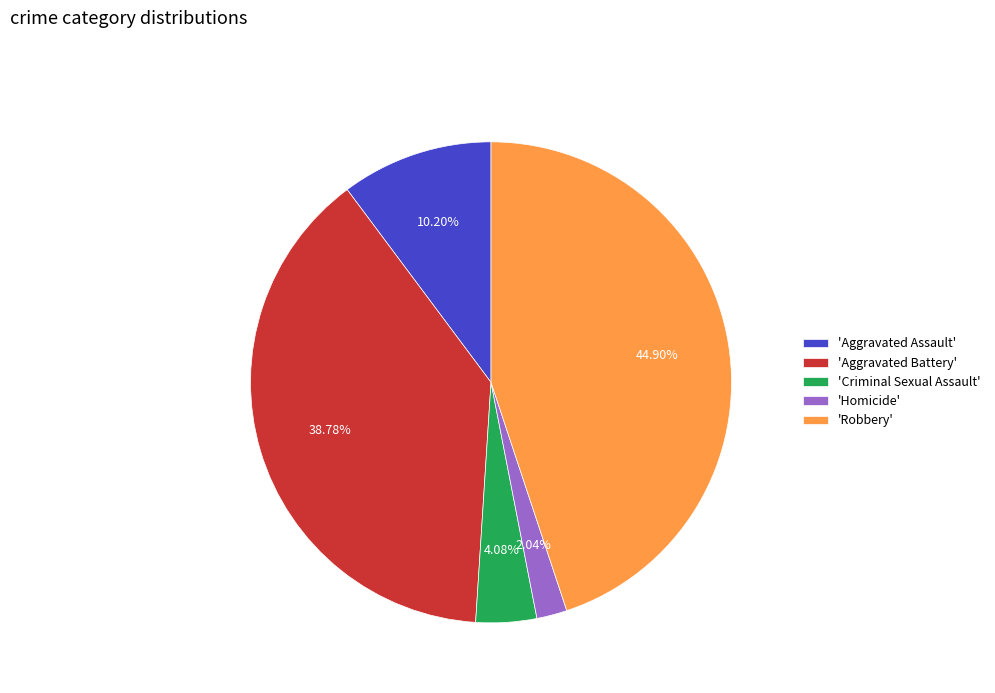

What is the largest slice in the pie chart?

'Robbery'